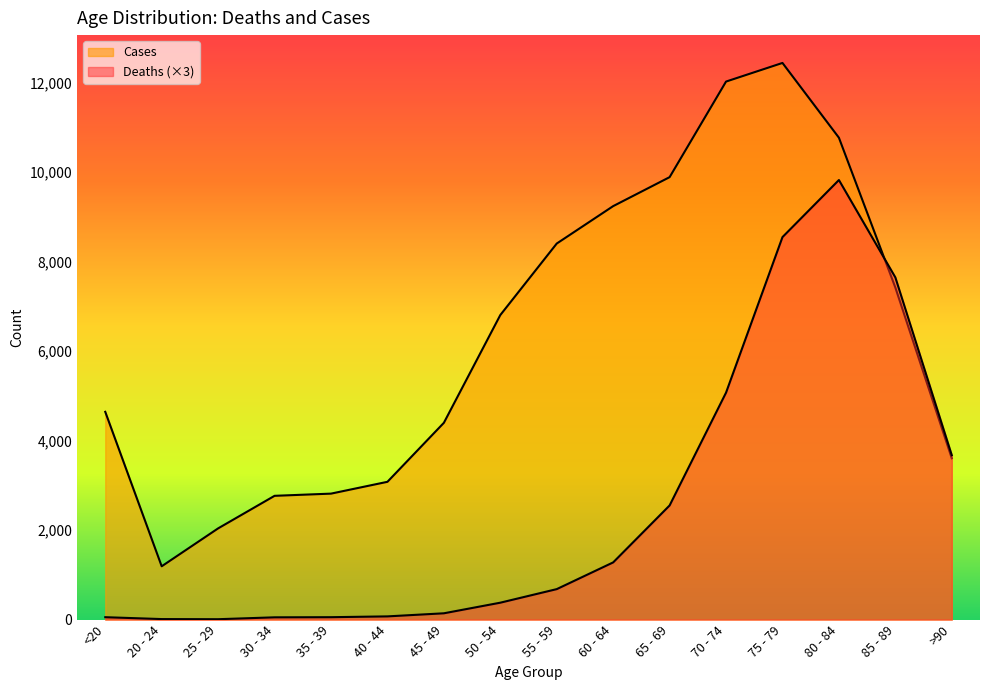

What is the approximate value of Cases at 40 - 44, to the nearest 50?

3100